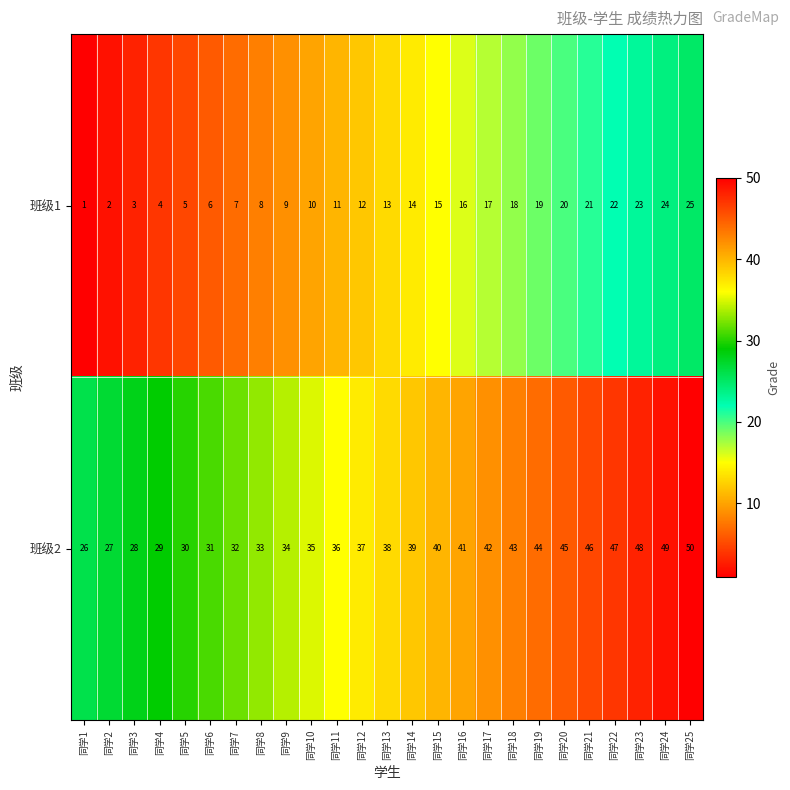

Rank the series by their average value, from lowest to highest.

班级1, 班级2